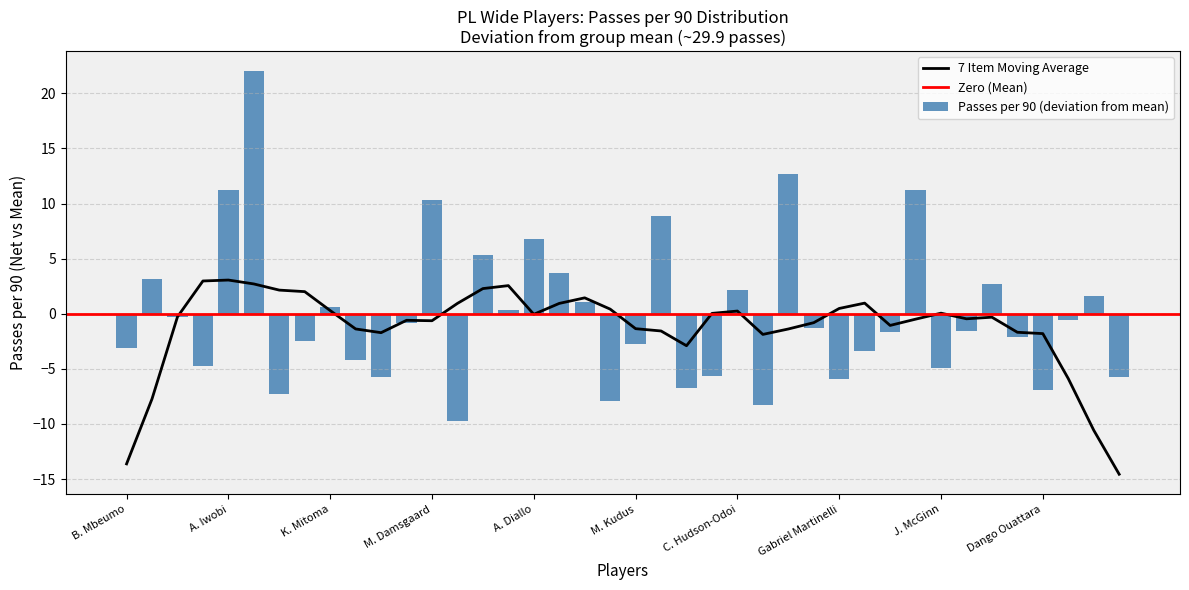

Does the chart contain any negative values?

Yes